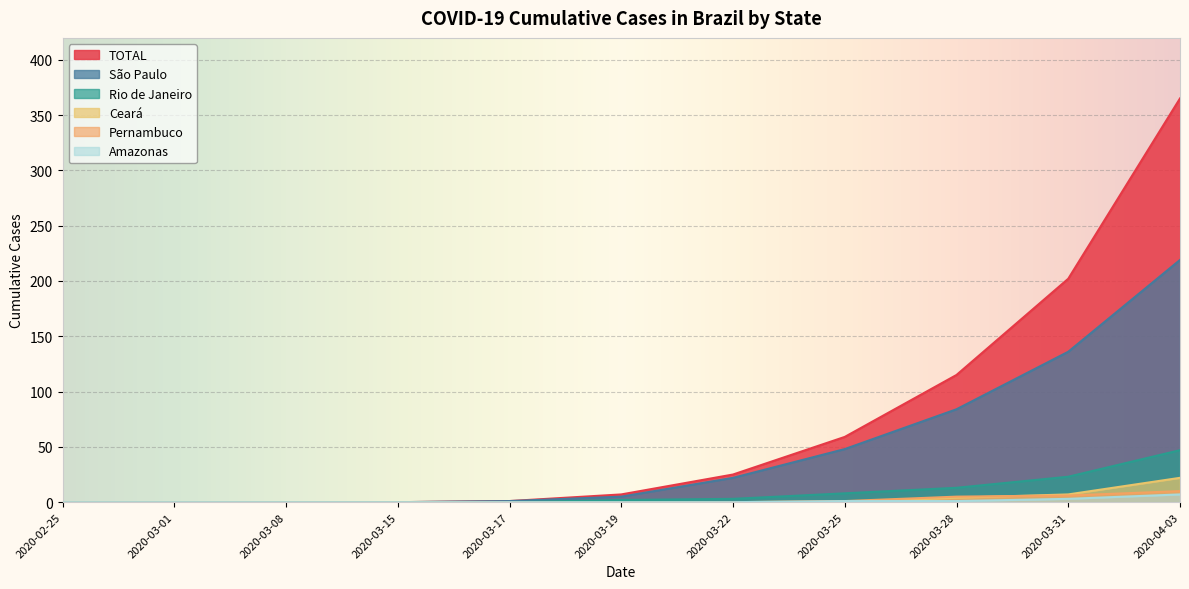

What is the maximum value for Pernambuco?

10